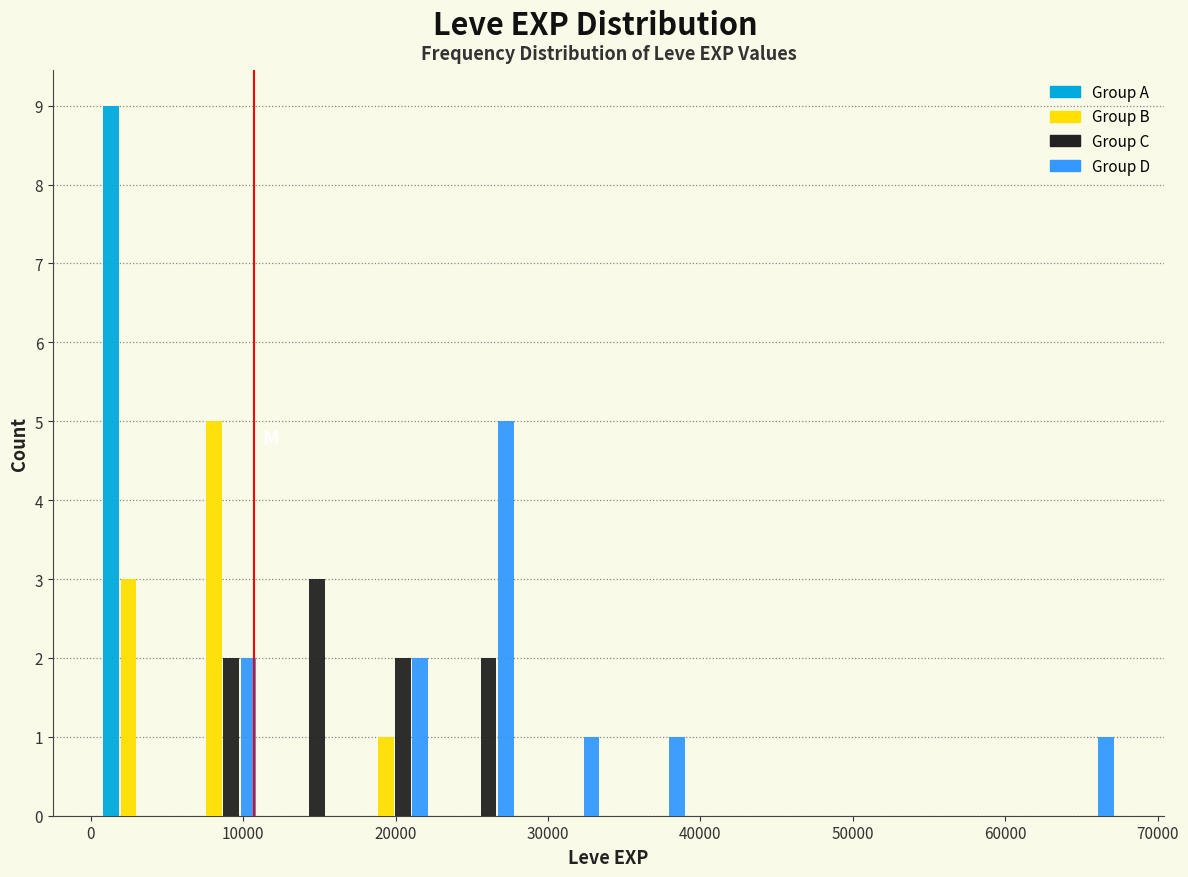

Reading left to right, list every range on the x-axis with the height of the bar of each series over it. Neither the bar edges nor the heights are printed on the chart, so give them approximately, as read against the axes.

0 to 6000: Group A=9	Group B=3	Group C=0	Group D=0
6000 to 11000: Group A=0	Group B=5	Group C=2	Group D=2
11000 to 17000: Group A=0	Group B=0	Group C=3	Group D=0
17000 to 23000: Group A=0	Group B=1	Group C=2	Group D=2
23000 to 28000: Group A=0	Group B=0	Group C=2	Group D=5
28000 to 34000: Group A=0	Group B=0	Group C=0	Group D=1
34000 to 40000: Group A=0	Group B=0	Group C=0	Group D=1
40000 to 45000: Group A=0	Group B=0	Group C=0	Group D=0
45000 to 51000: Group A=0	Group B=0	Group C=0	Group D=0
51000 to 56000: Group A=0	Group B=0	Group C=0	Group D=0
56000 to 62000: Group A=0	Group B=0	Group C=0	Group D=0
62000 to 68000: Group A=0	Group B=0	Group C=0	Group D=1